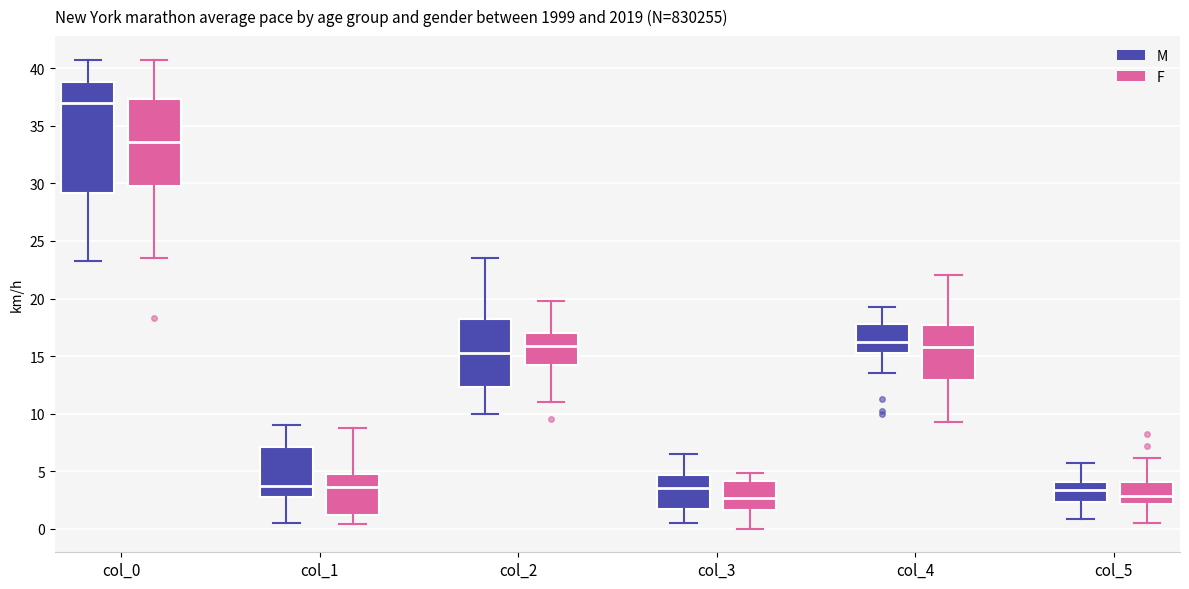

Comparing the boxes themselves (not the whiskers), which one is the tallest?

col_0 (M)